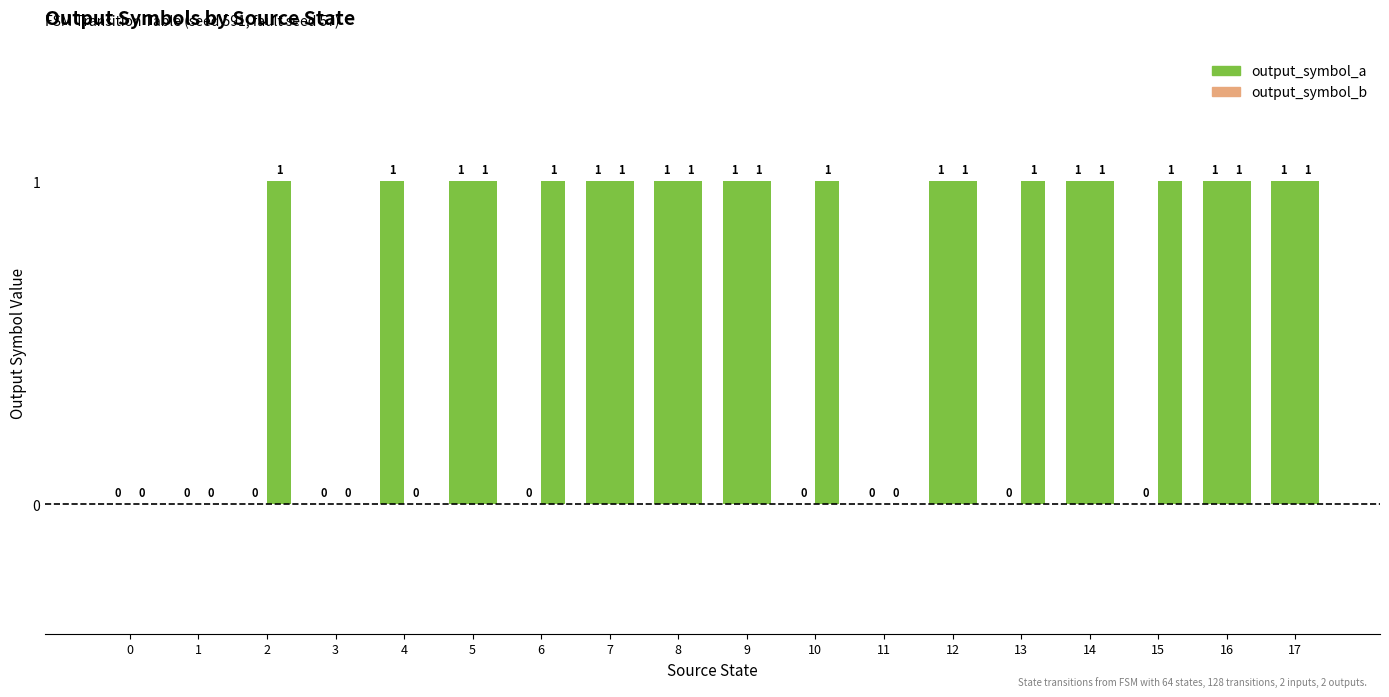

Count the output_symbol_a values in the range 0 to 1.

18